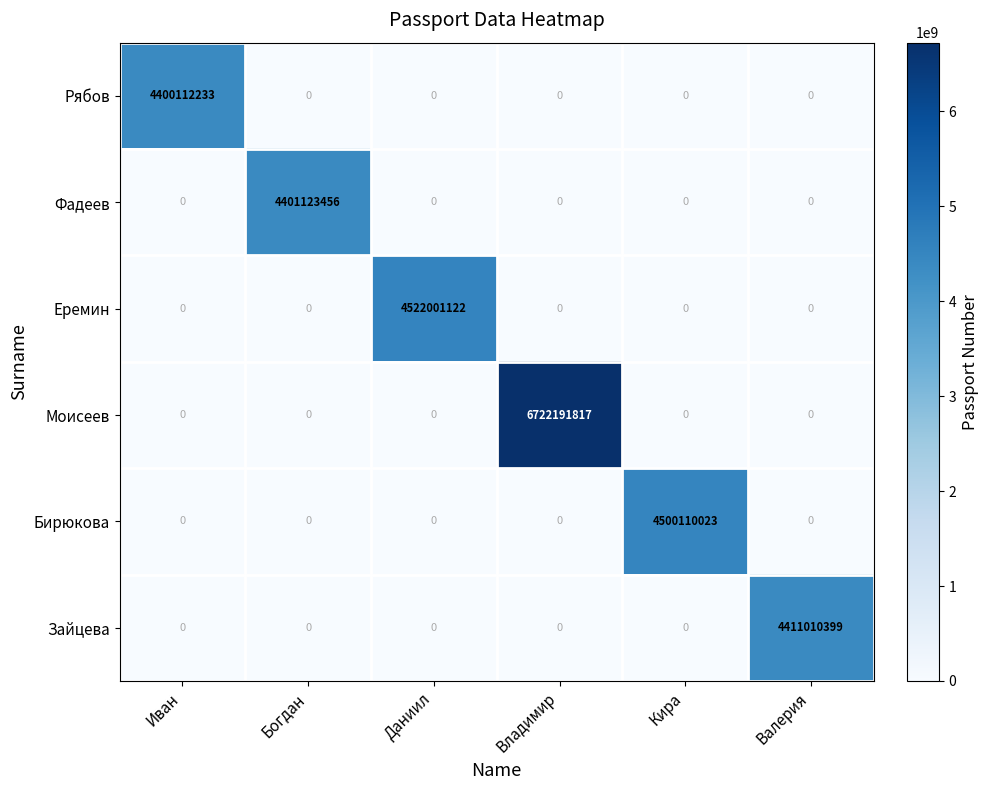

The Рябов series shows -2627308458 at Богдан. True or false?

False